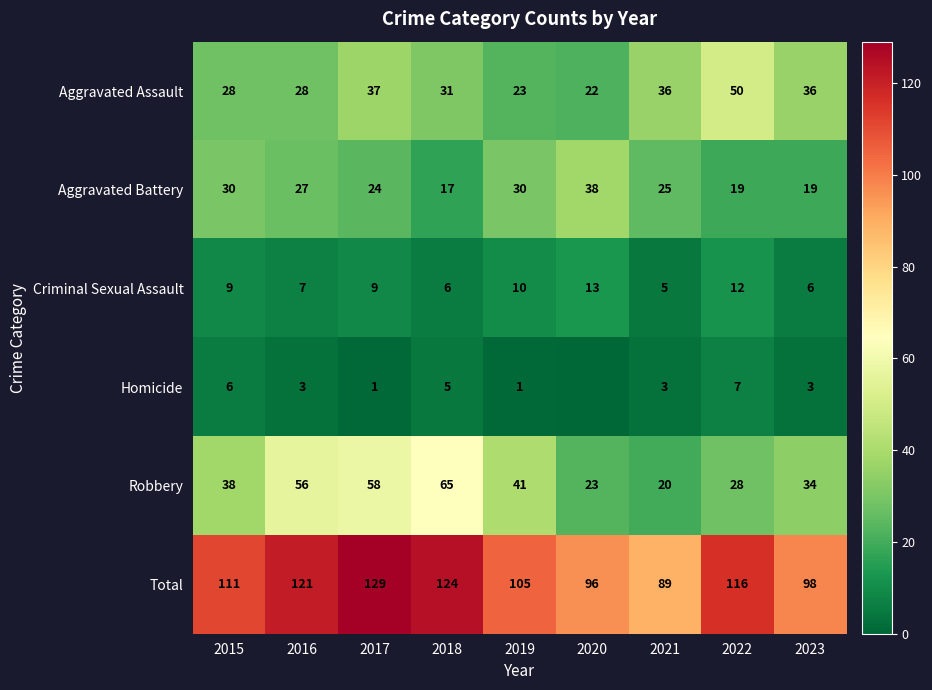

What is the approximate value of Robbery at 2020, to the nearest 5?

25